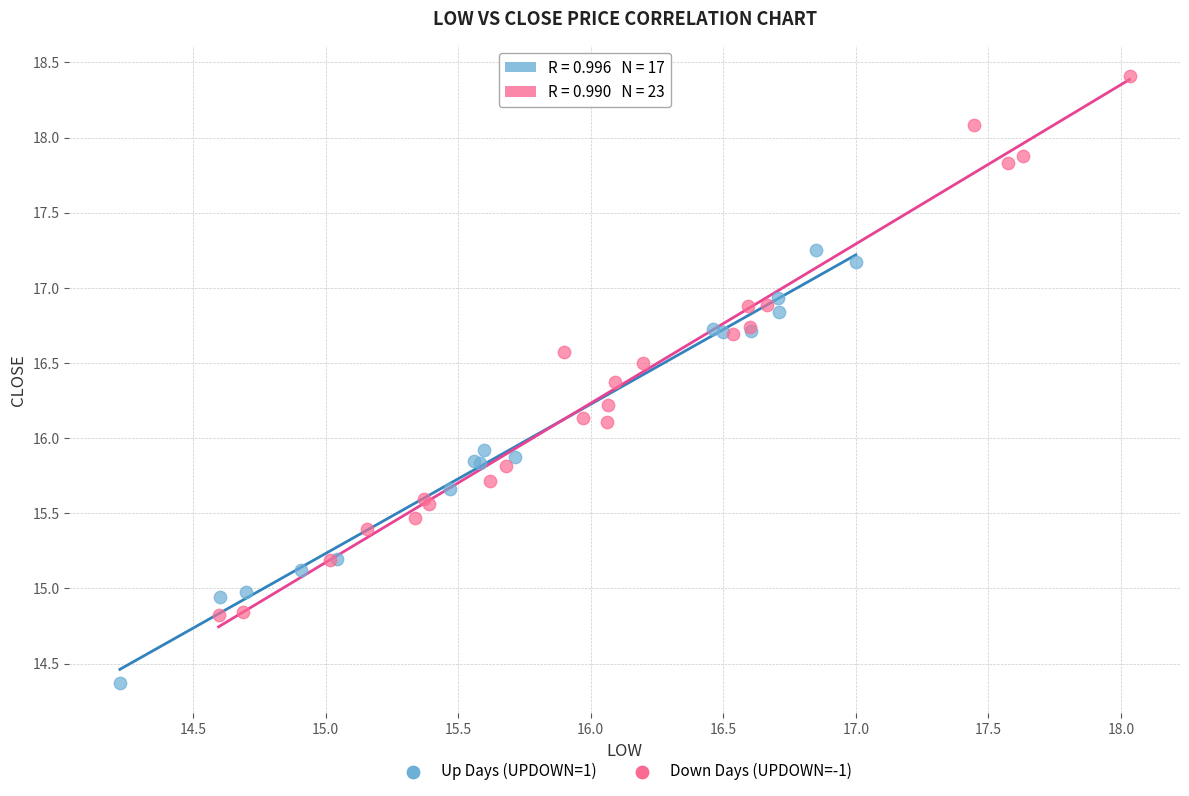

Which series contains the highest Y value?

Down Days (UPDOWN=-1)